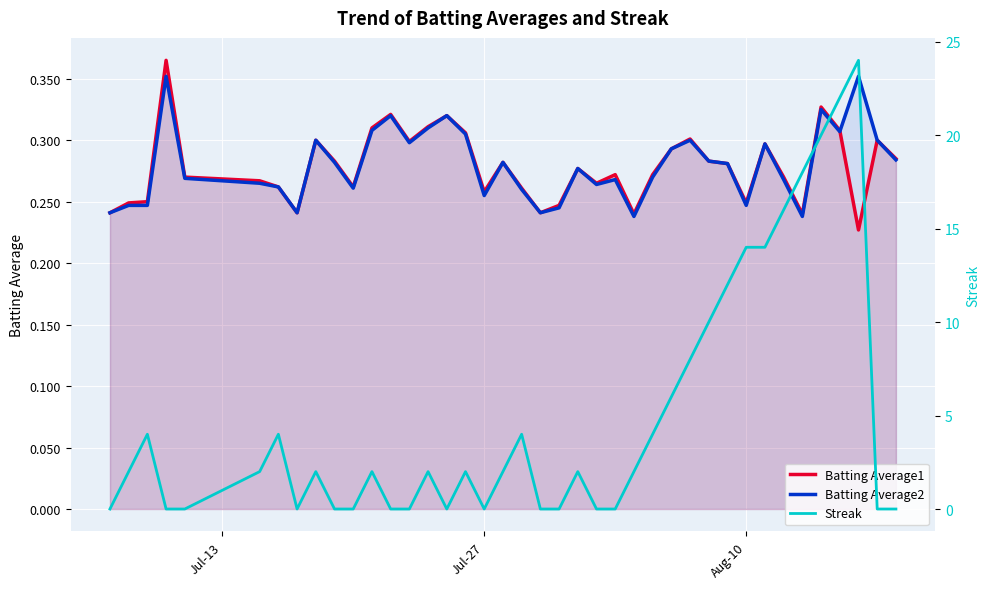

The value of Batting Average1 at Aug-10 is 0.1. True or false?

False